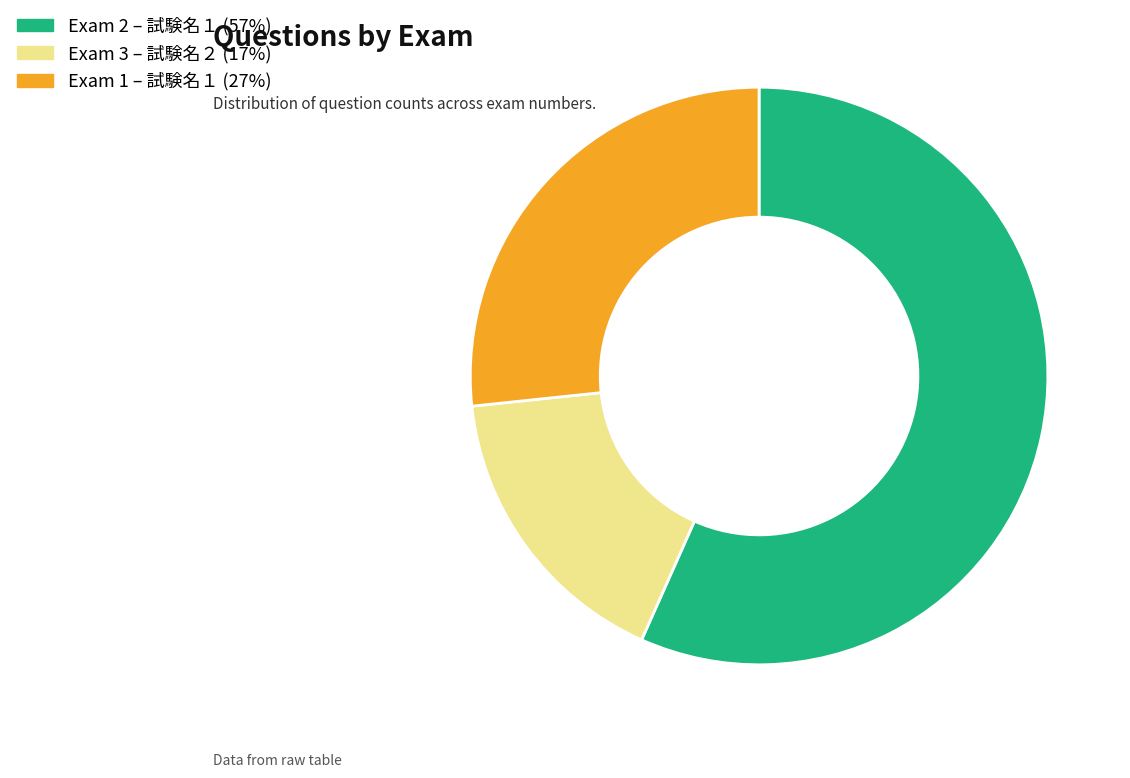

Does any single category account for the majority?

Yes